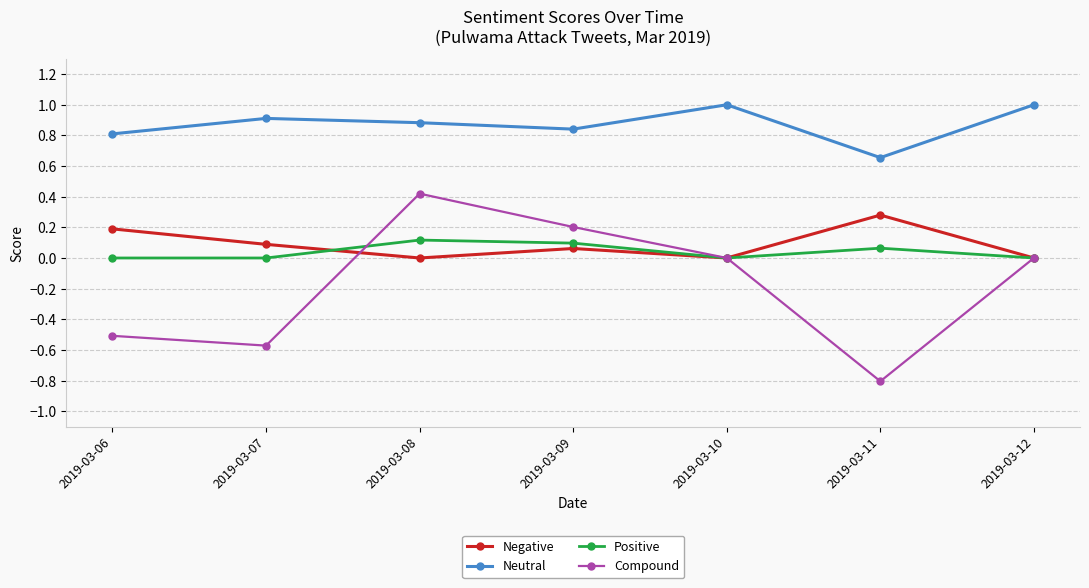

How many lines are shown in the chart?

4